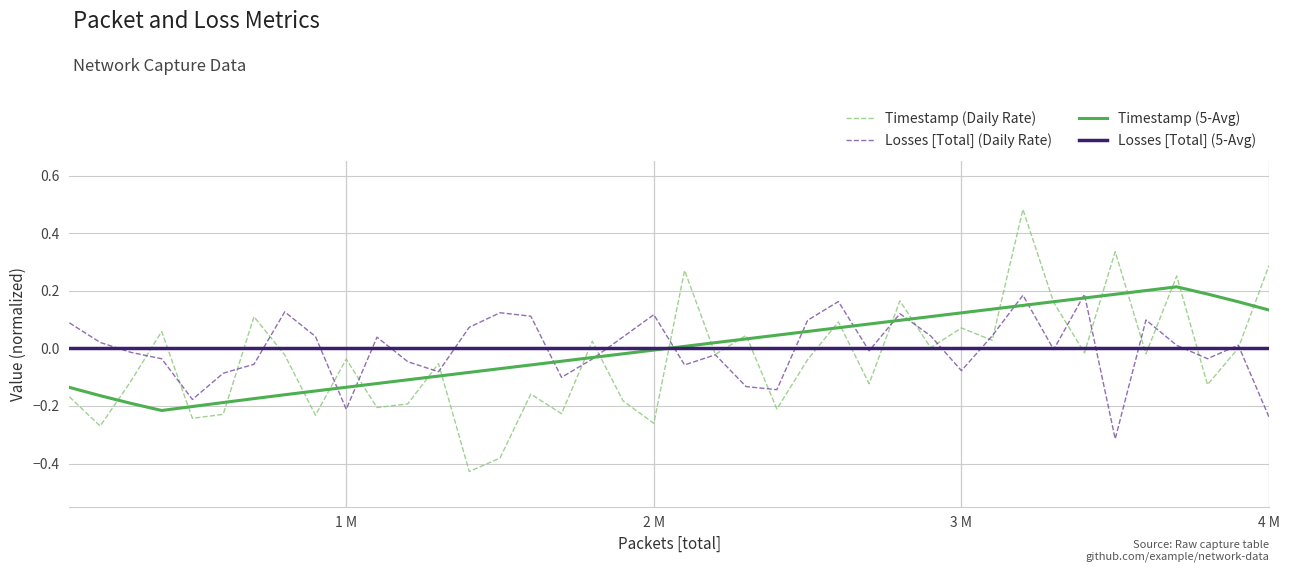

Which series has the largest range (max minus min)?

Timestamp (Daily Rate)